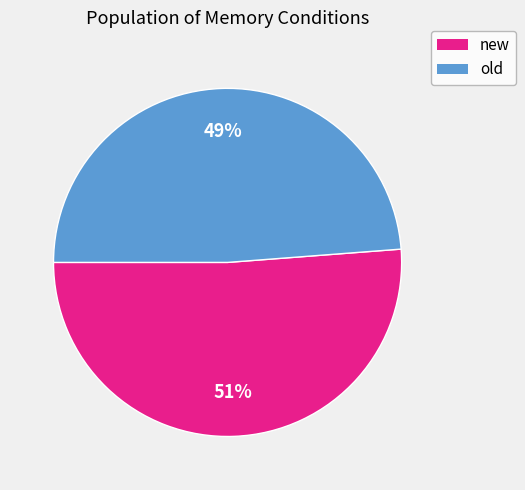

How many slices are in this pie chart?

2